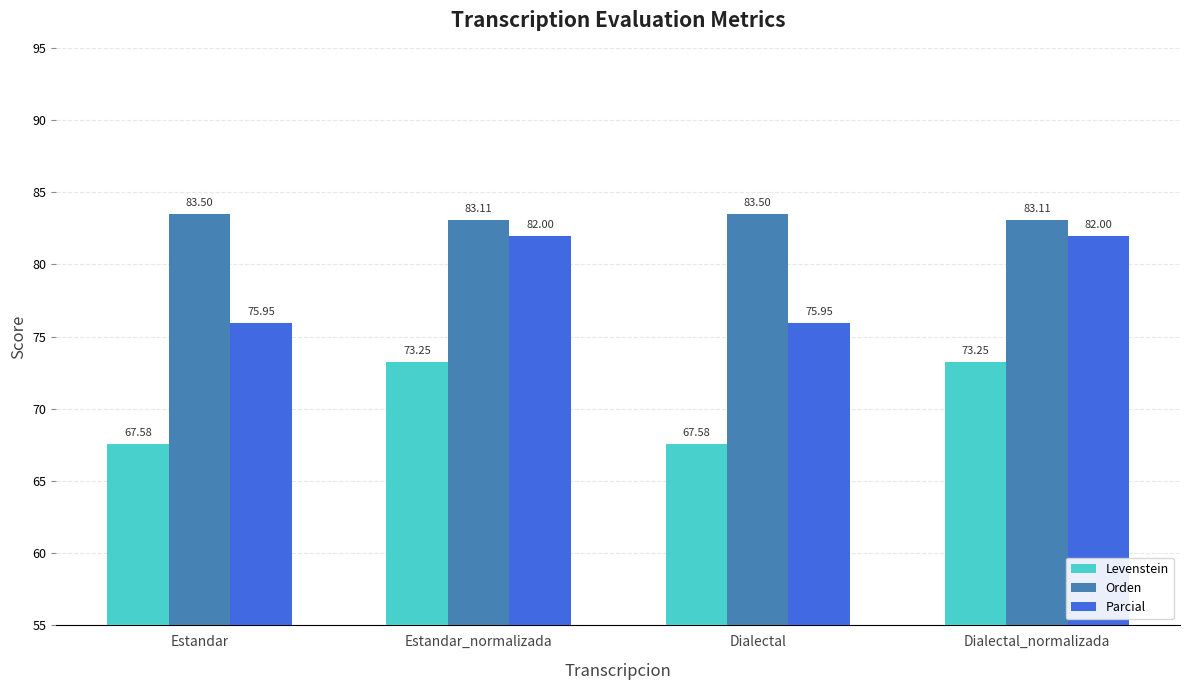

How many data points in Parcial are less than 82?

2